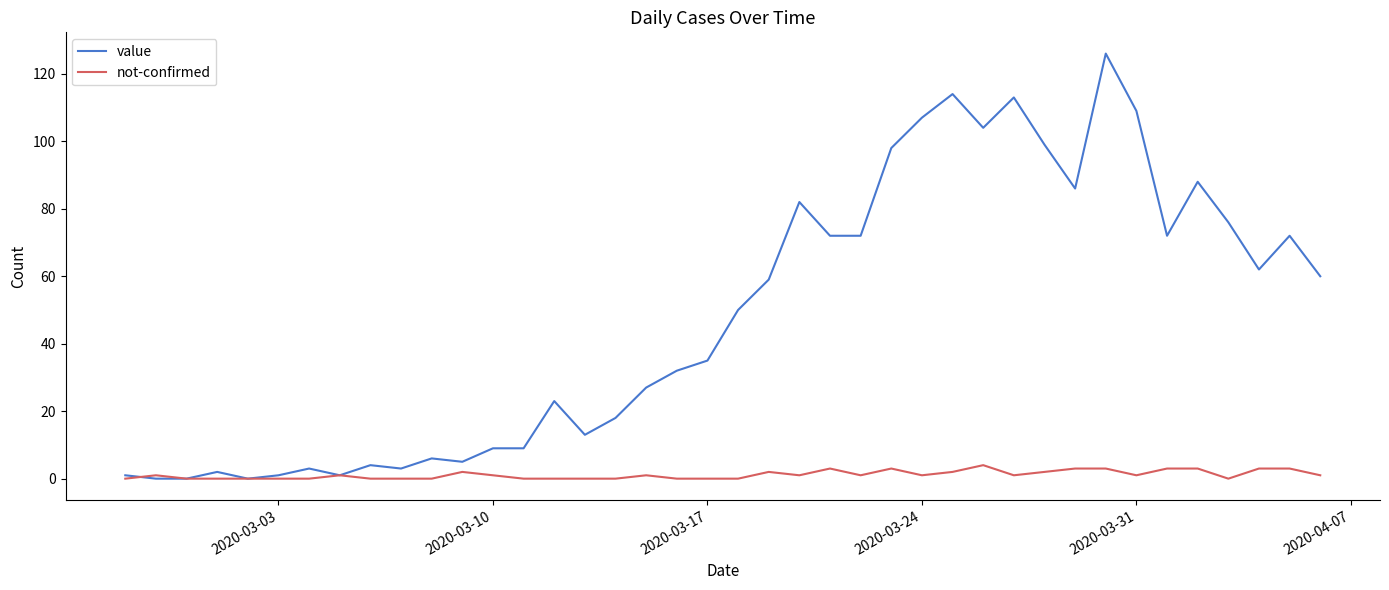

List the series in order of their overall mean, highest first.

value, not-confirmed